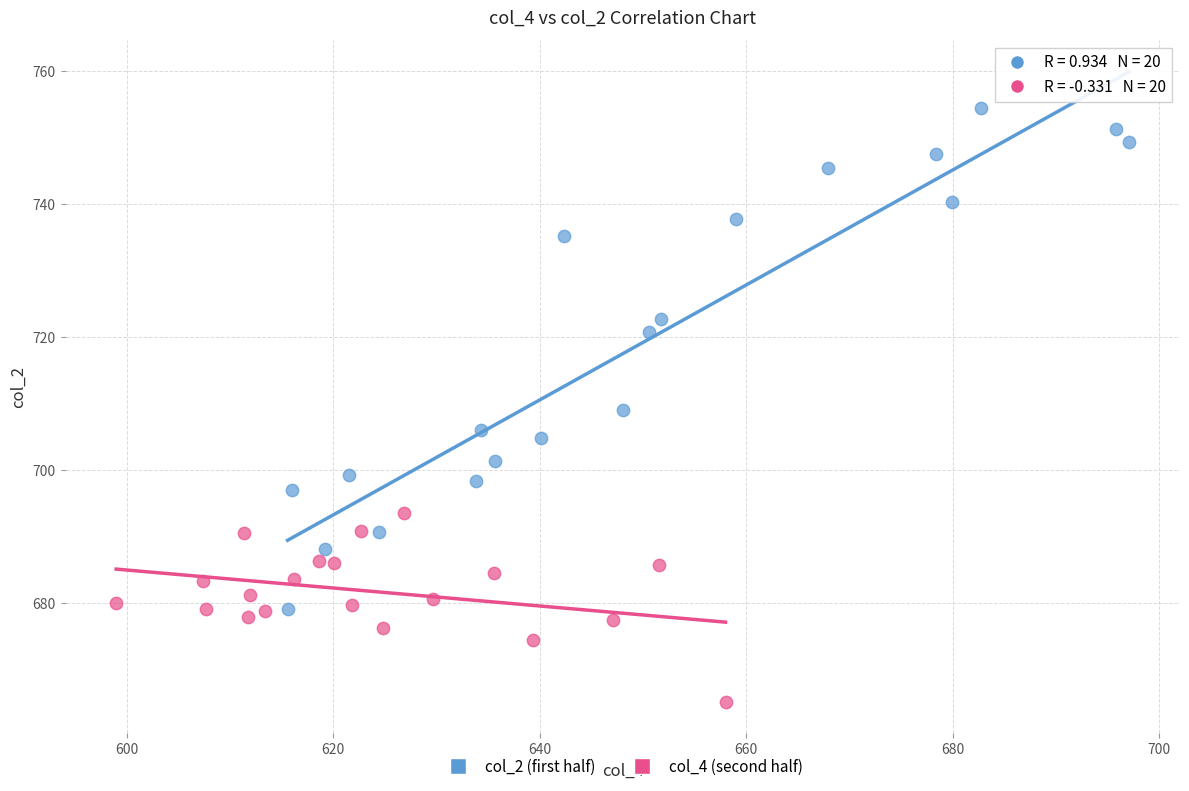

Which series reaches the minimum Y coordinate?

col_4 (second half)